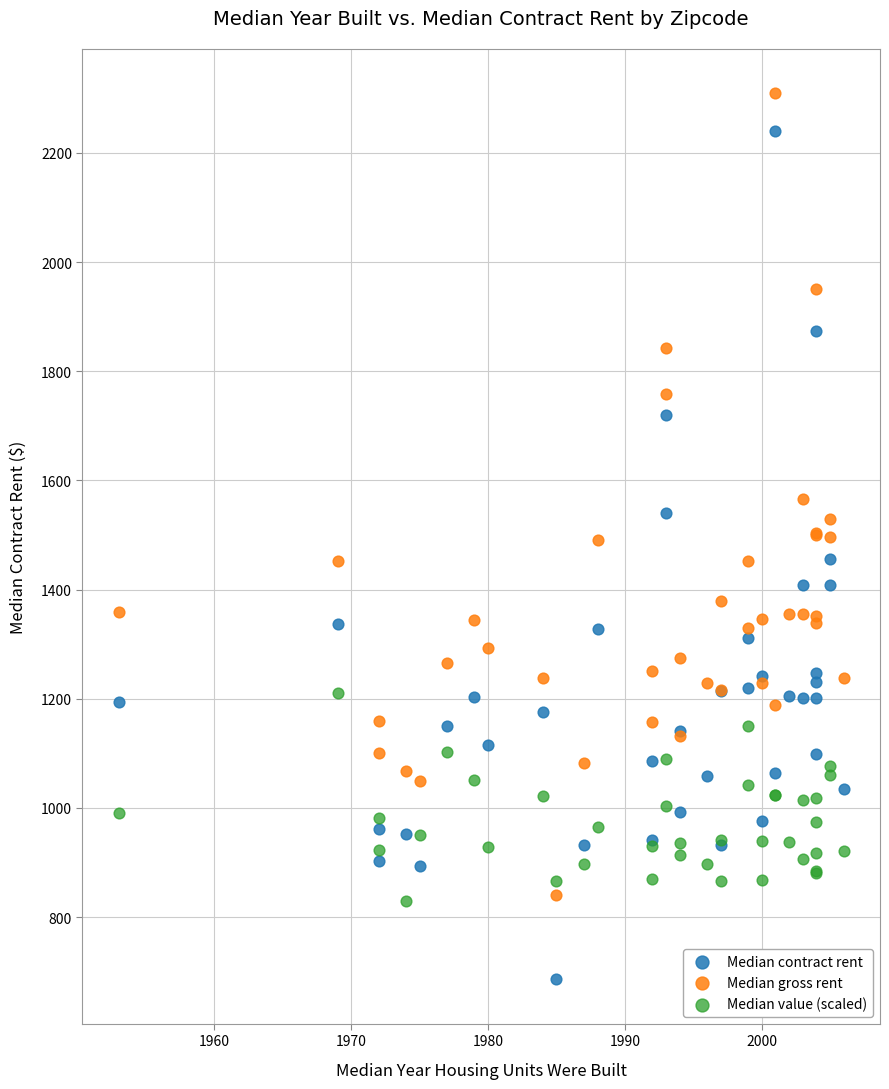

What is the X range (max minus min) for the scatter plot?

53.0